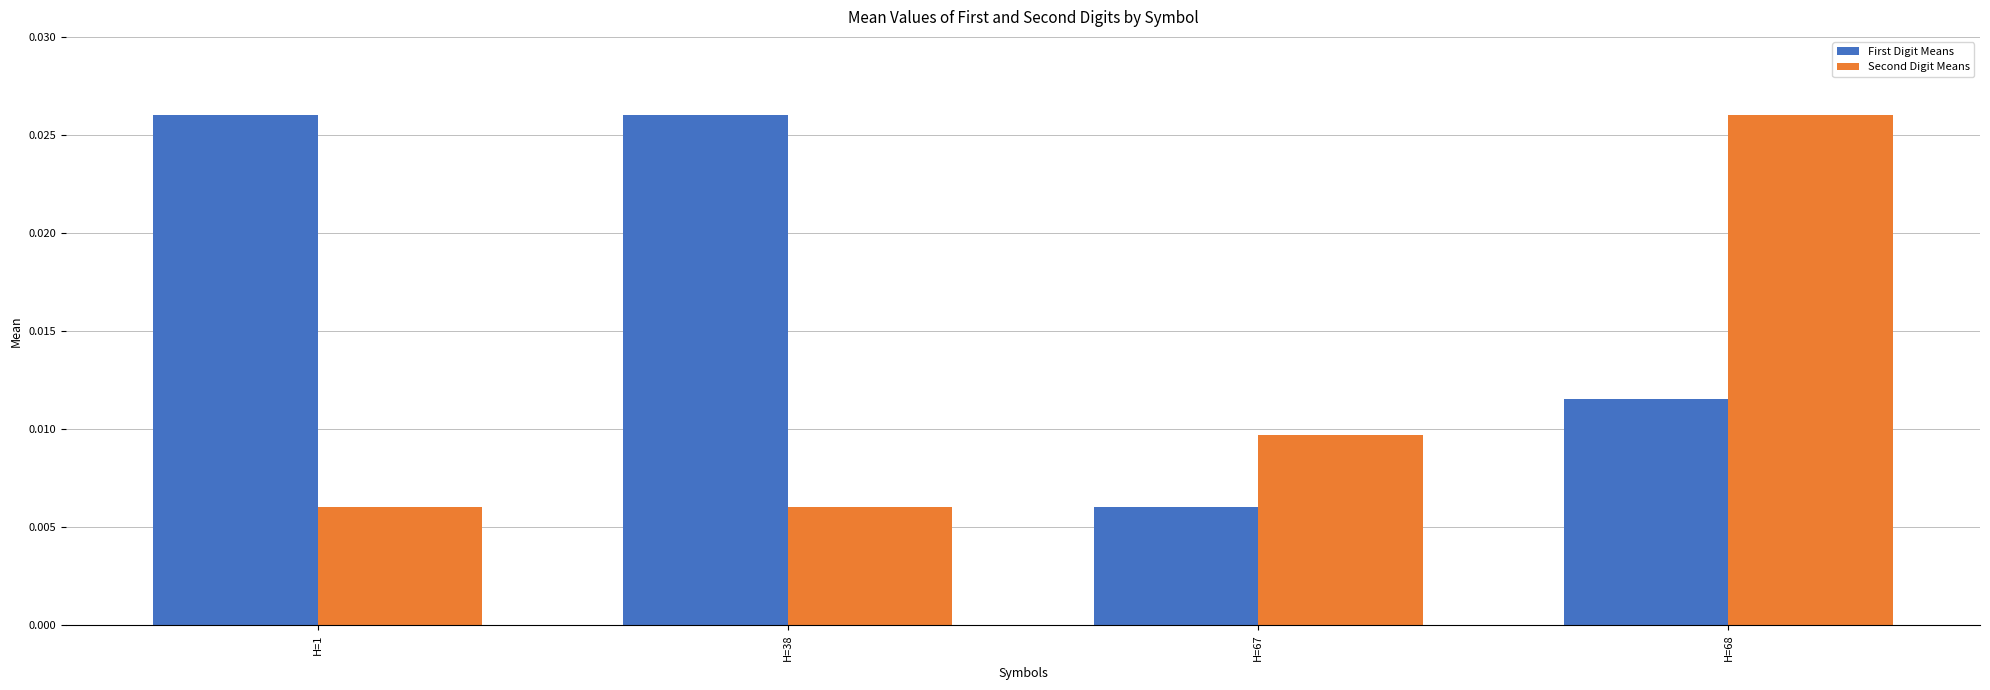

List the series in order of their overall mean, lowest first.

Second Digit Means, First Digit Means